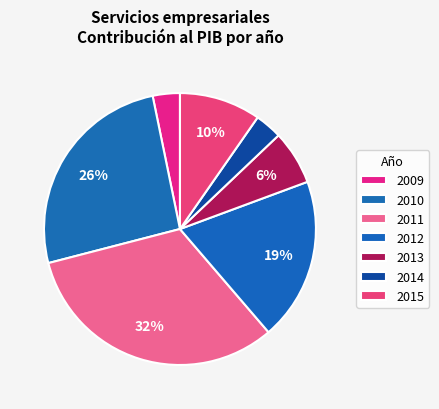

What is the largest slice in the pie chart?

2011